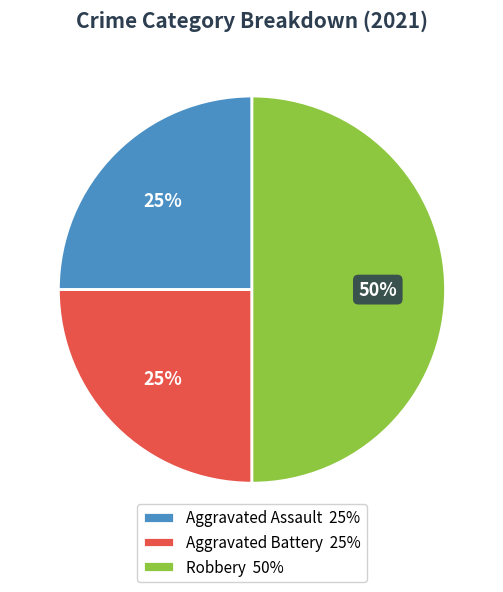

What percentage is the Aggravated Assault 25% slice, to the nearest percent?

25%